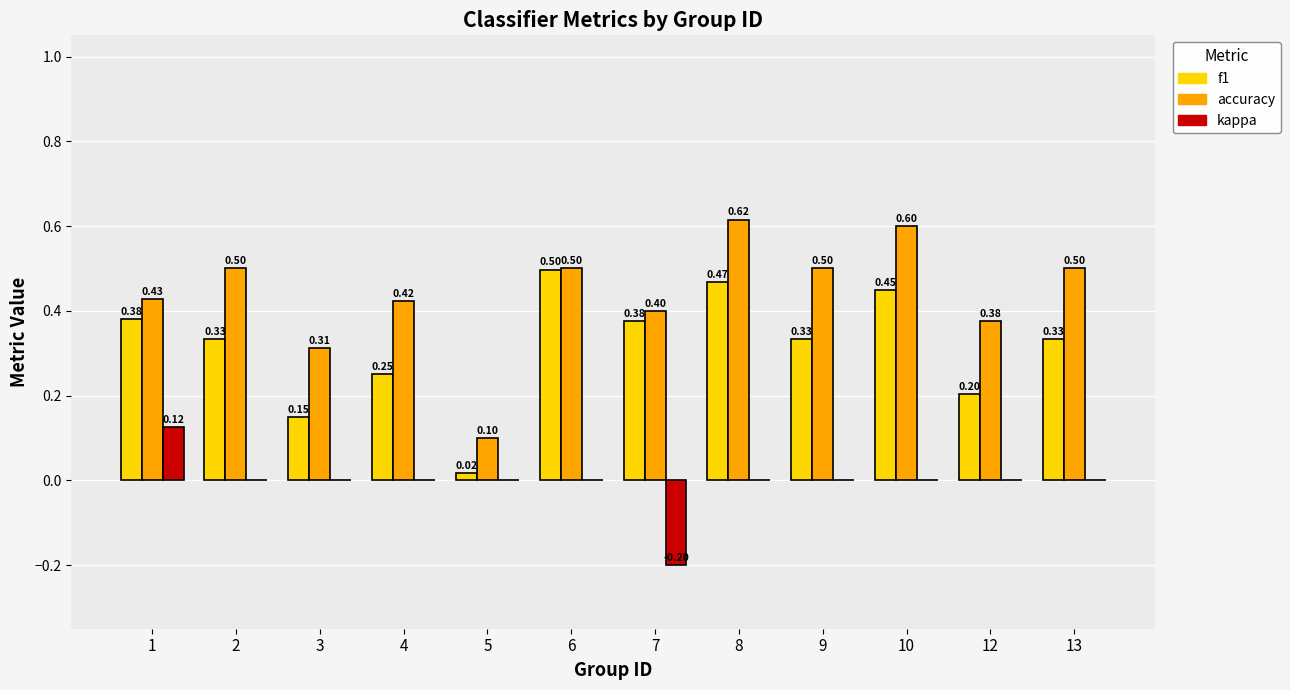

What is the total value across all series at 12?

0.6